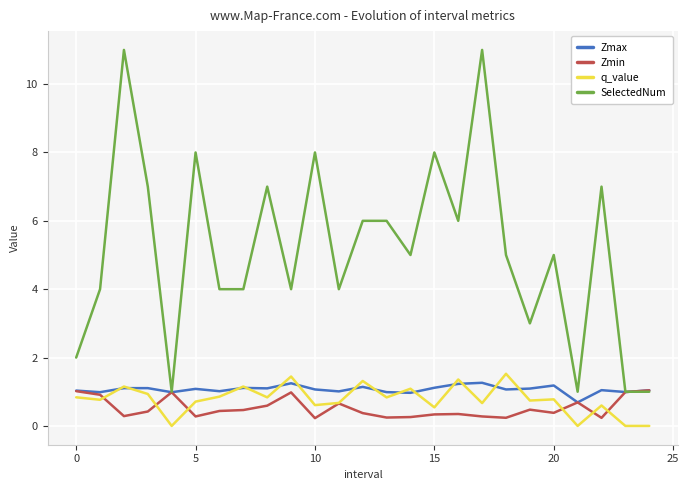

Which series has the largest total across all categories?

SelectedNum